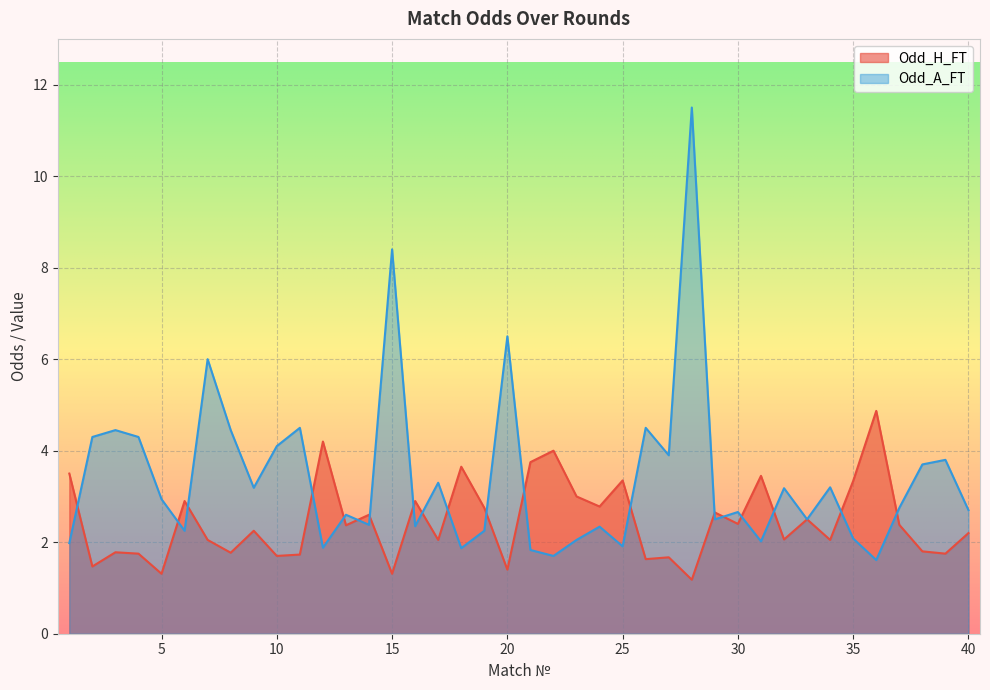

What are all the series names shown in the legend?

Odd_H_FT, Odd_A_FT